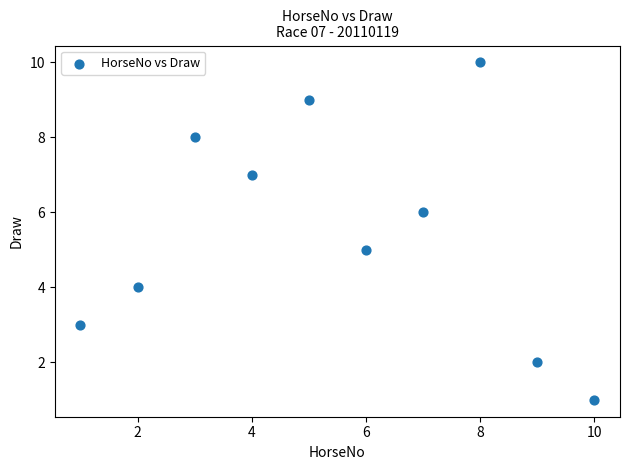

What is the range of Y values (max minus min)?

9